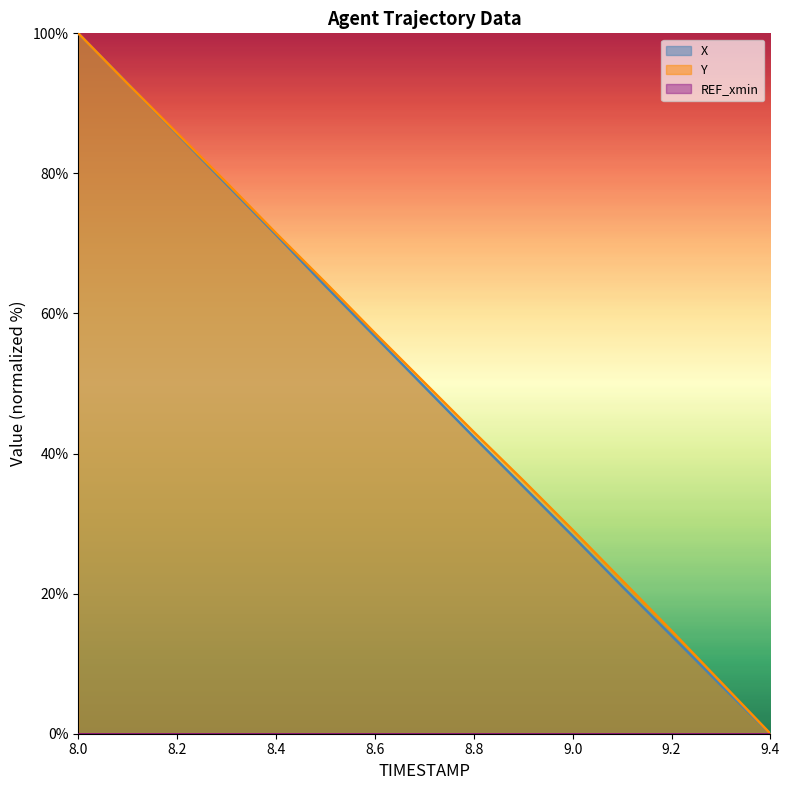

Rank the categories by Y value from lowest to highest.

9.4, 9.3, 9.2, 9.1, 9.0, 8.9, 8.8, 8.7, 8.6, 8.5, 8.4, 8.3, 8.2, 8.1, 8.0